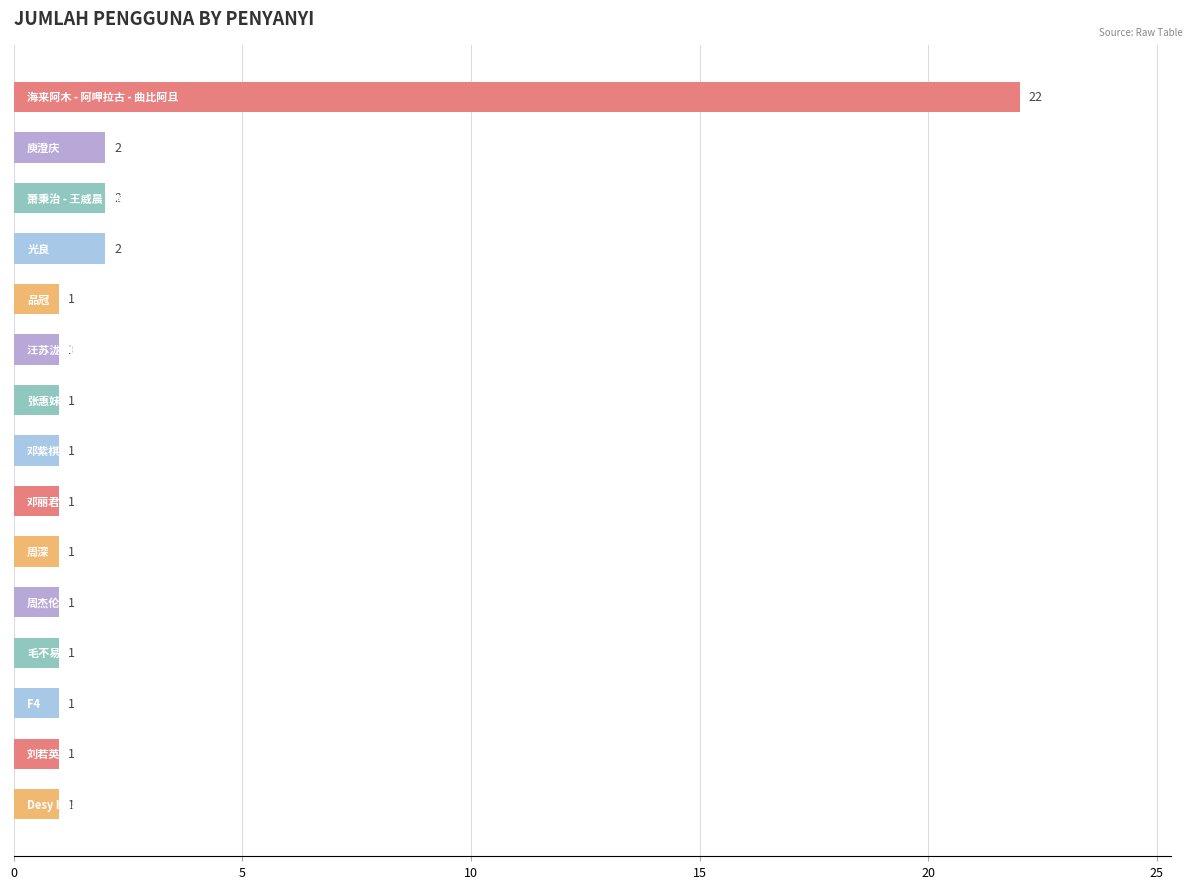

How many bars are there in total?

15